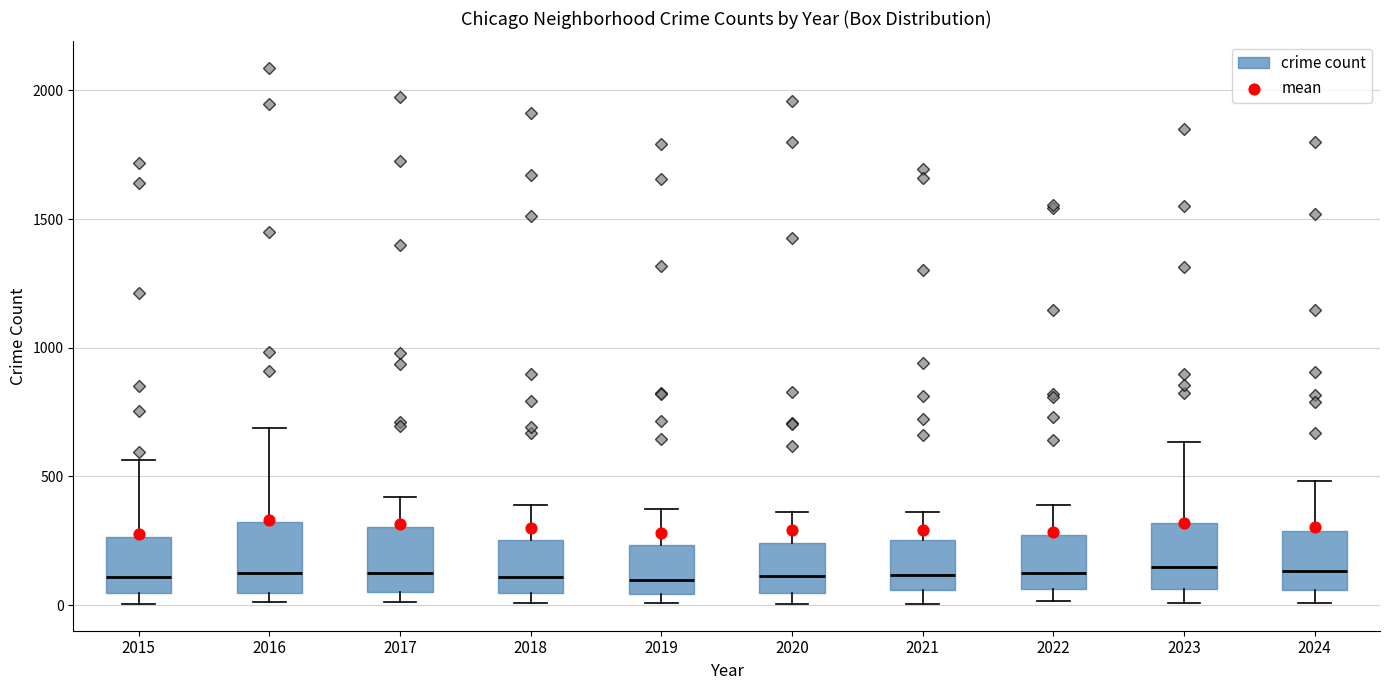

Where does the median line of the box at x = 2017 sit on the y-axis? The values are not printed on the chart, so give them approximately, as read against the axis.

100